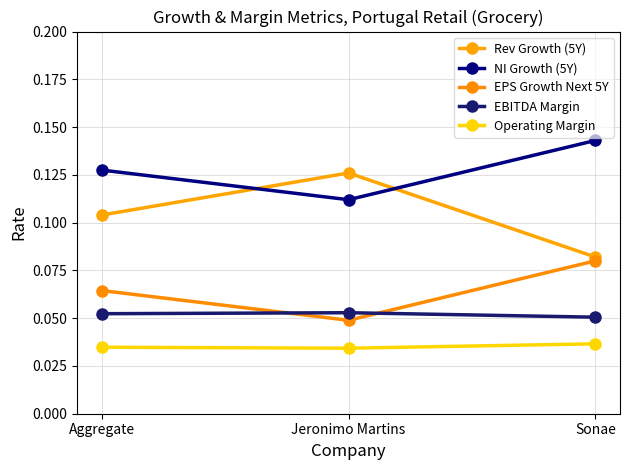

Where is EBITDA Margin nearest to the value 0?

Sonae